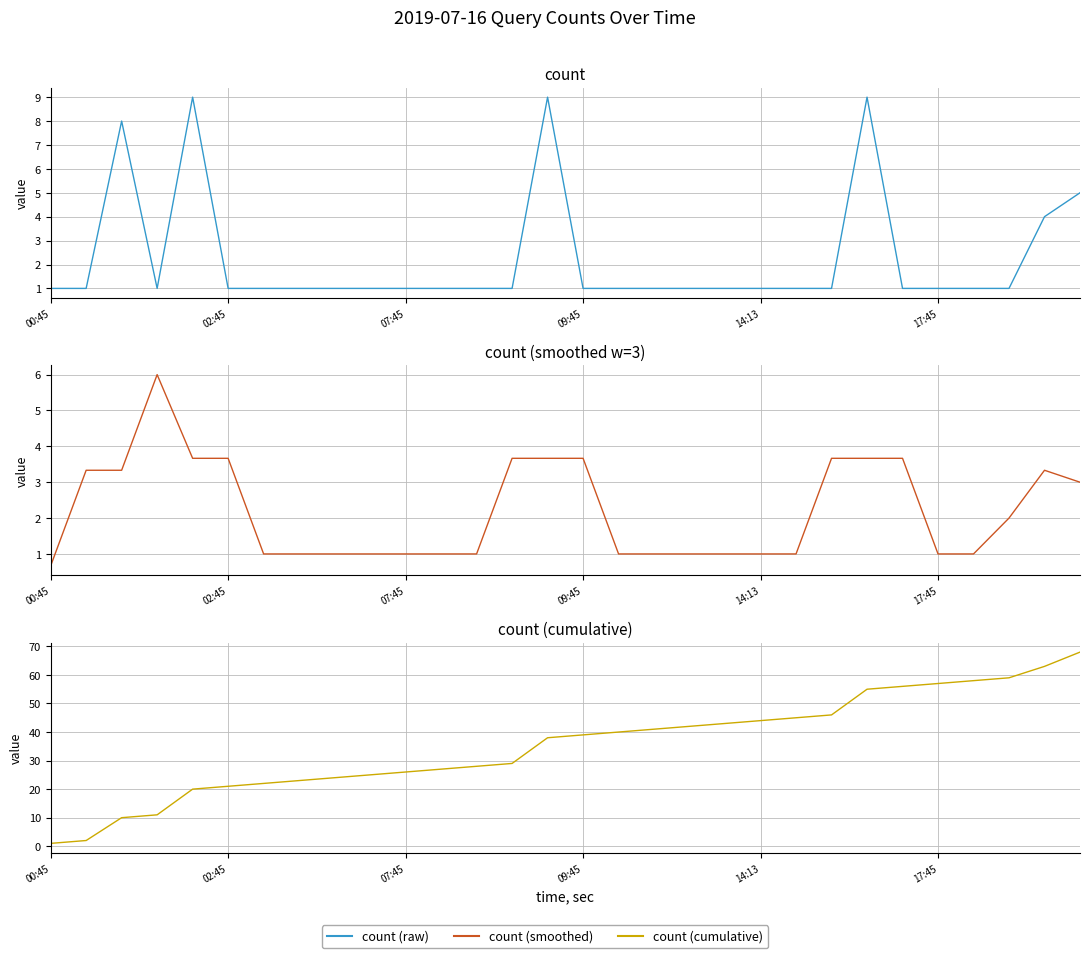

The value at 19 is 43. True or false?

True